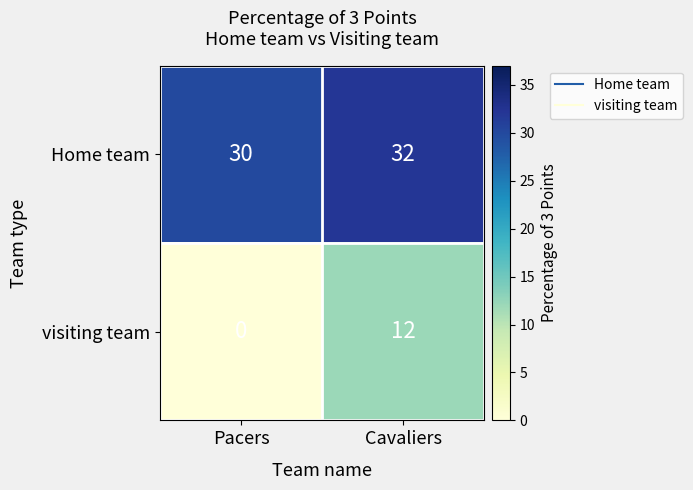

Which label corresponds to the smallest value in the chart?

Pacers